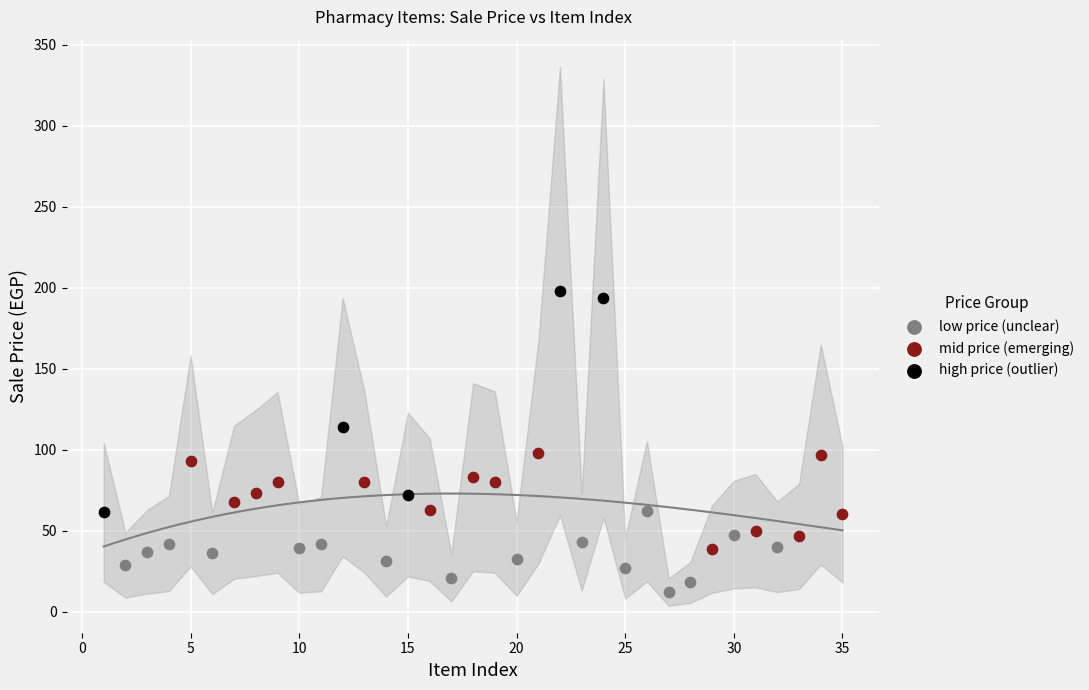

Which series reaches the minimum Y coordinate?

low price (unclear)